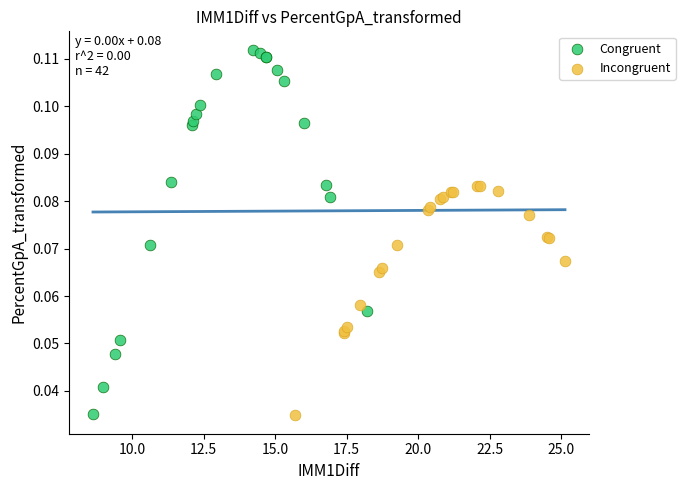

Which series reaches the maximum Y coordinate?

Congruent